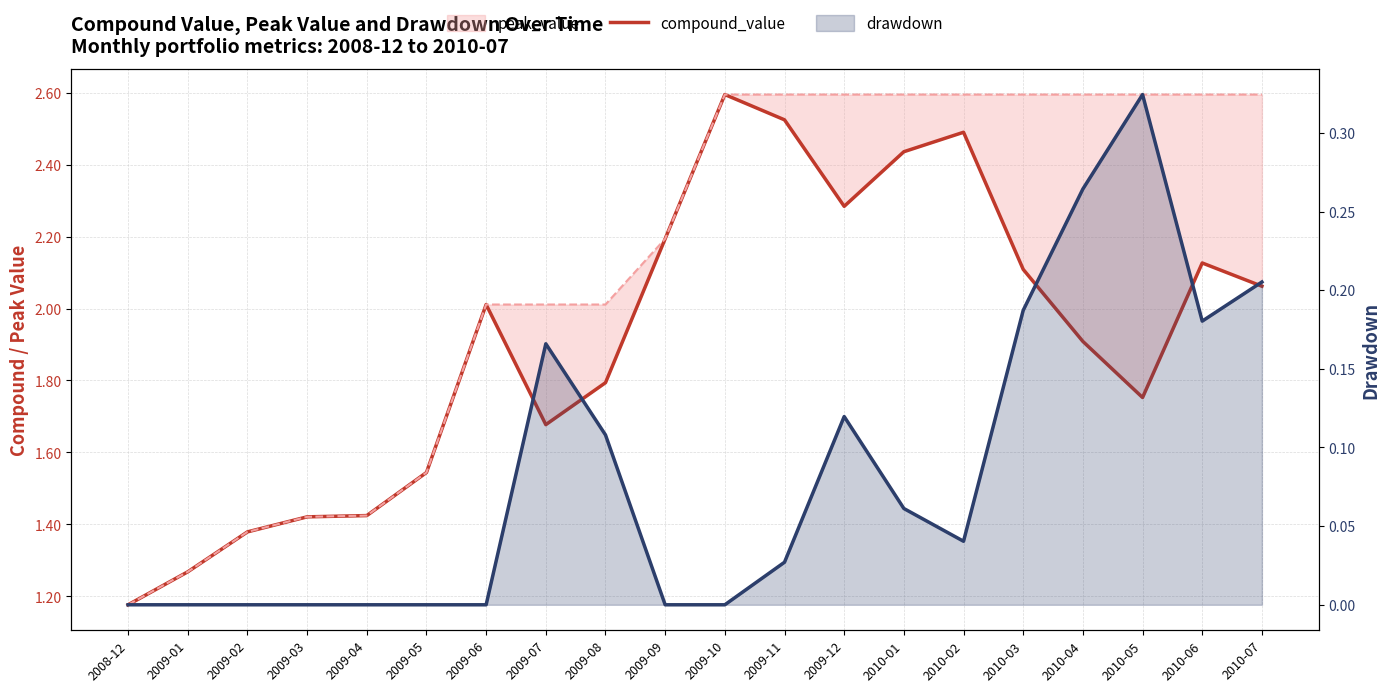

At which label is compound_value closest to 1?

2008-12